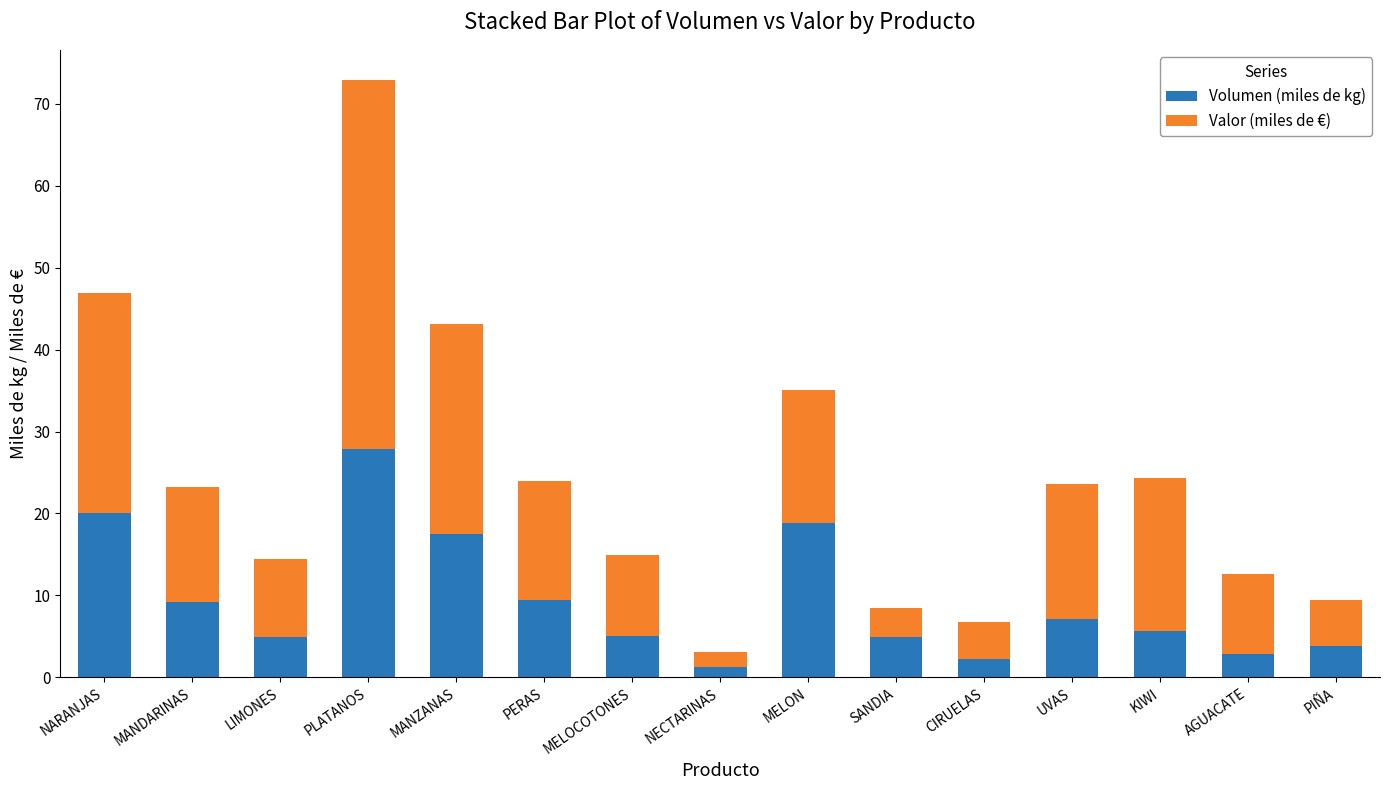

Read the Volumen (miles de kg) value at MELOCOTONES.

5.0